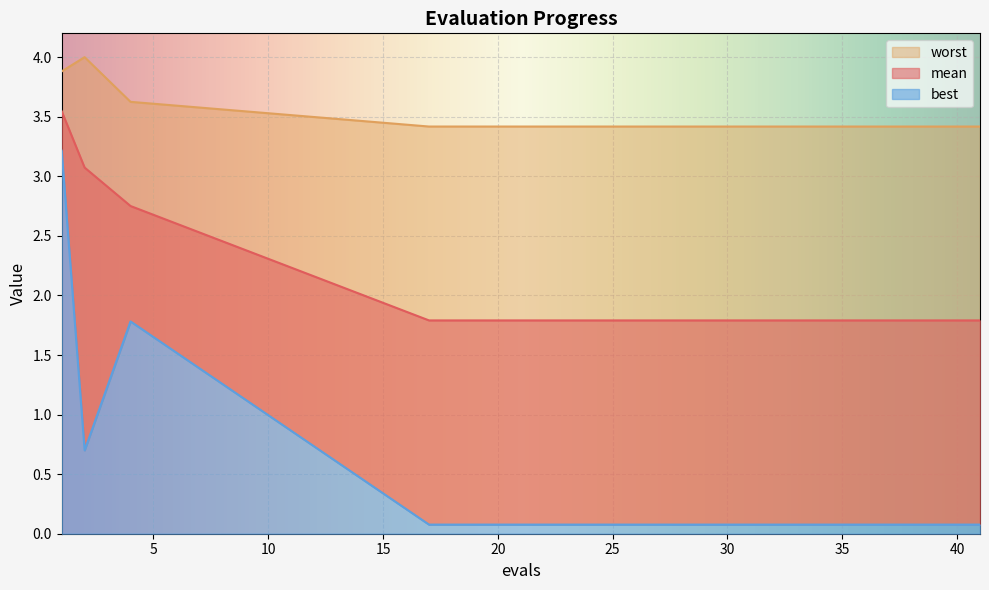

True or false: best and worst cross at least once.

False